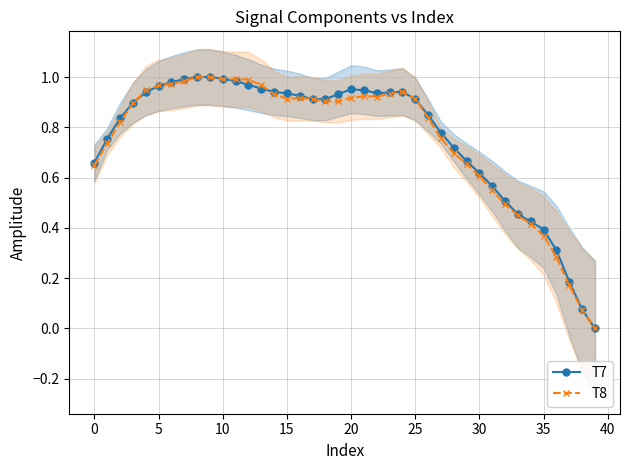

How many lines are shown in the chart?

2